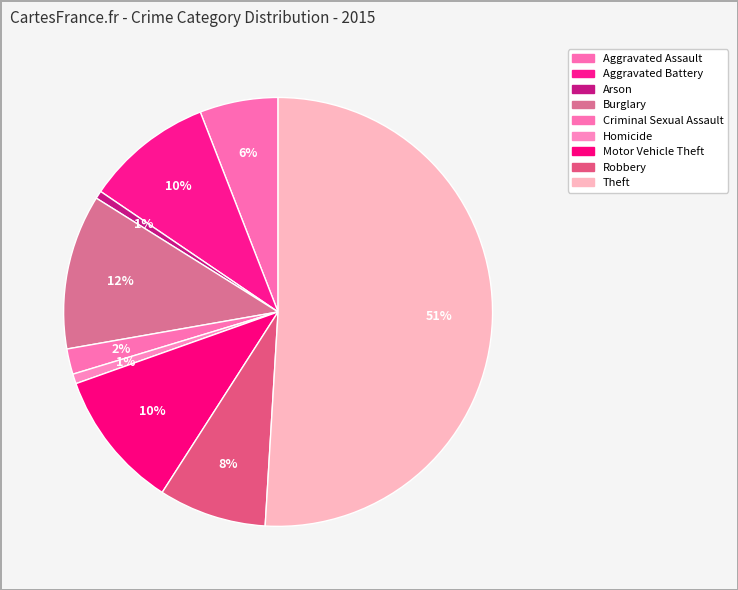

To the nearest percent, what is the difference between the Aggravated Battery and Aggravated Assault slice percentages?

4%